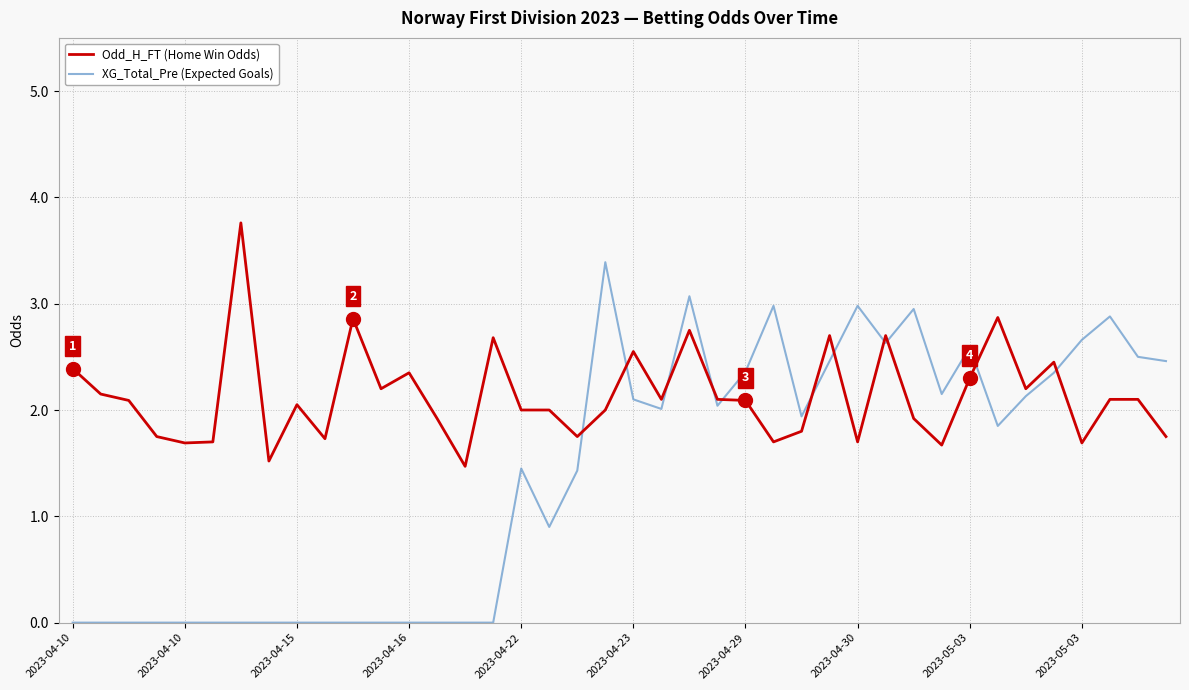

True or false: XG_Total_Pre (Expected Goals) and Odd_H_FT (Home Win Odds) intersect in this chart.

True